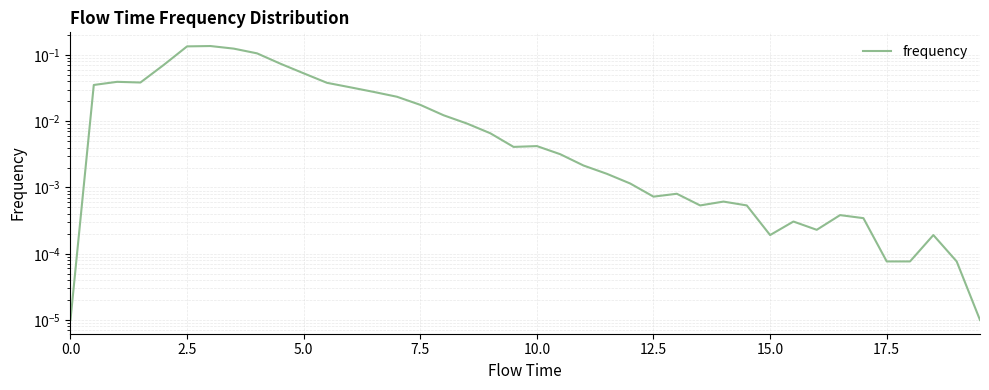

True or false: the data shows 0.0 at 15.0.

False